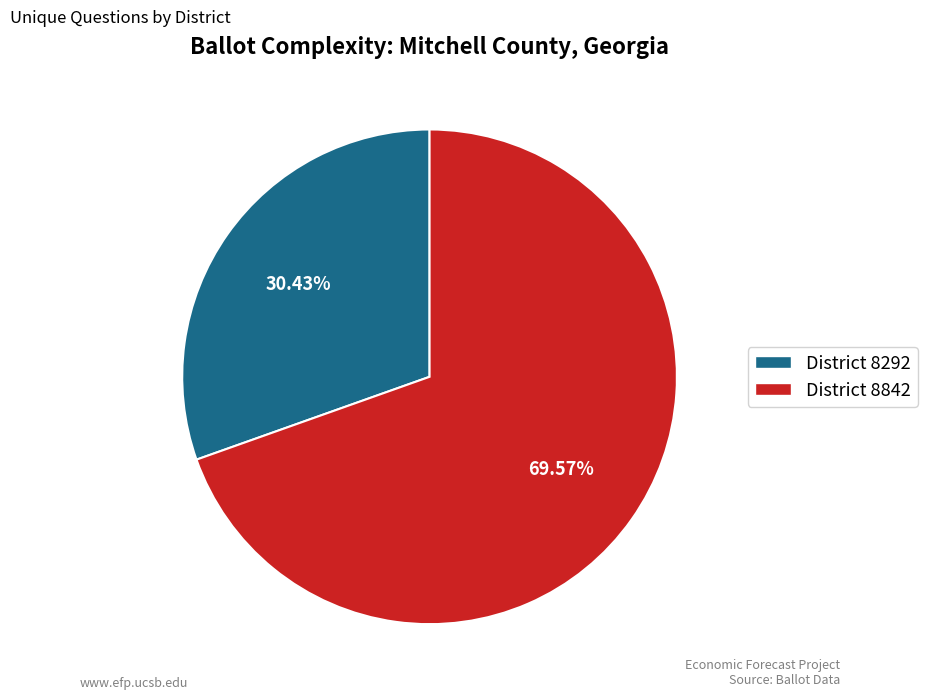

Which category accounts for the majority?

District 8842